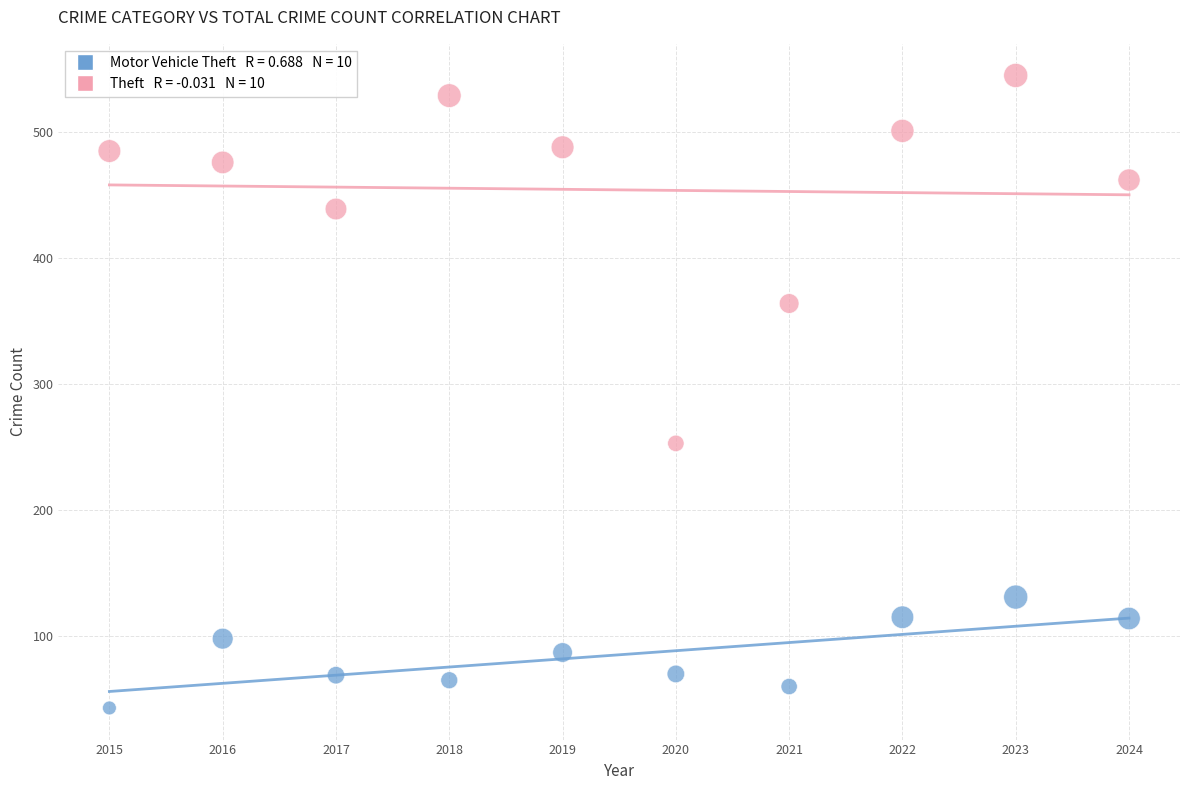

Across all data points, what is the range of X values (max minus min)?

9